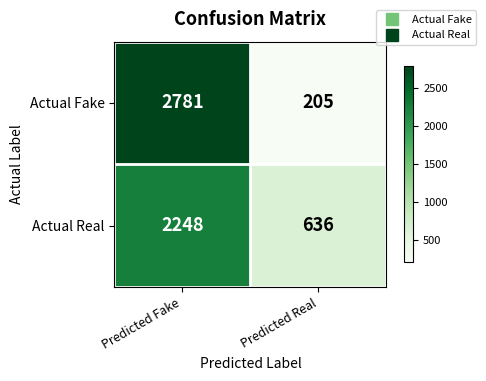

Reading right to left, what are all the values shown in this chart?

Actual Fake: 205	2781
Actual Real: 636	2248